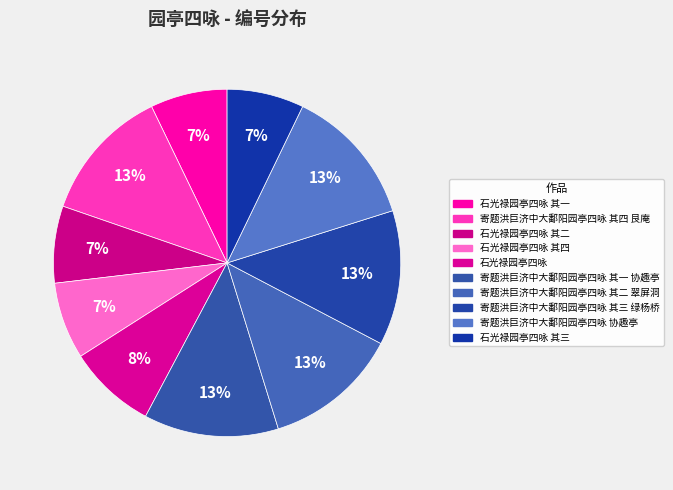

Which slice is the smallest?

石光禄园亭四咏 其一